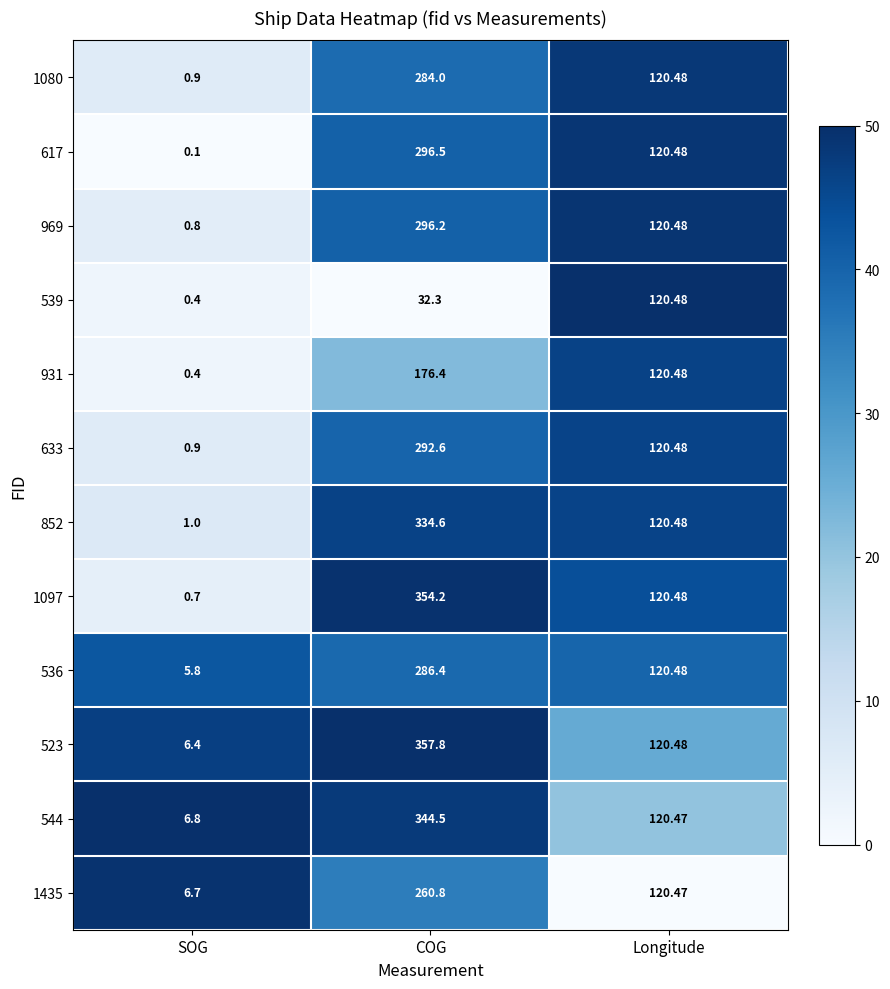

List the labels in order of 539 value, smallest first.

SOG, COG, Longitude